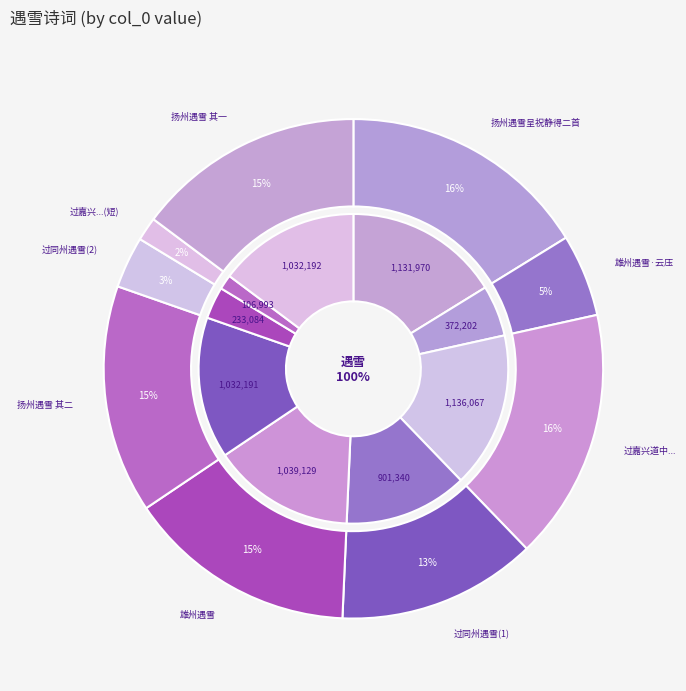

Is 雄州遇雪·云压孤城势渐低 the majority of the pie?

No